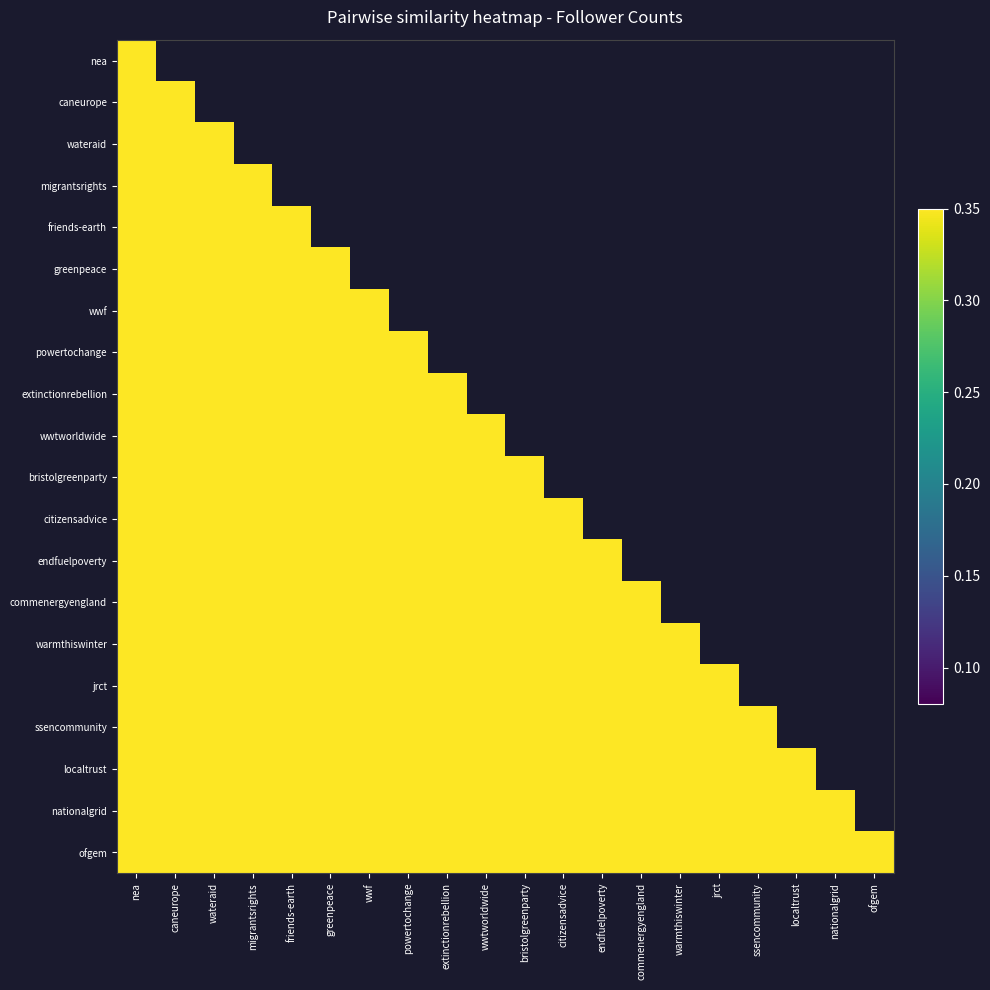

Is the value of wwf at wateraid greater than the value of caneurope at ofgem?

No